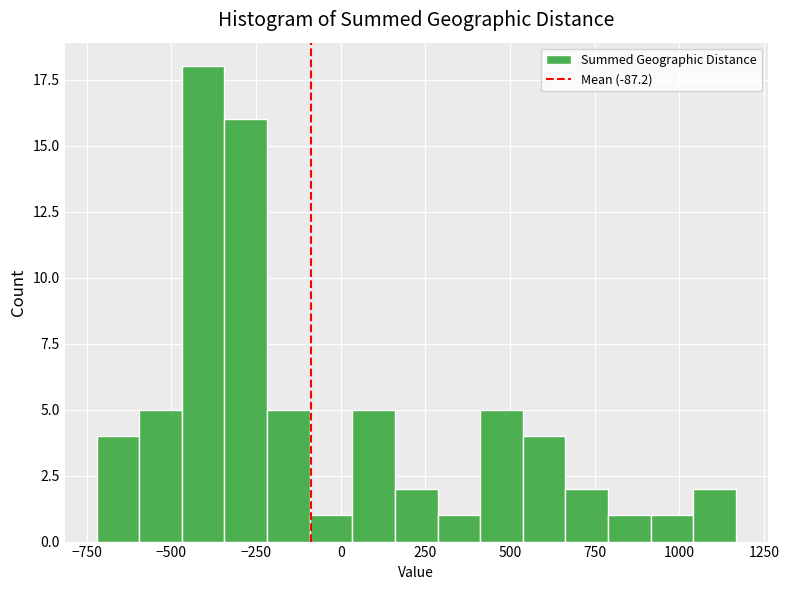

Around what value on the x-axis is the tallest bar? Give the approximate position of its centre, as read against the axis.

-400